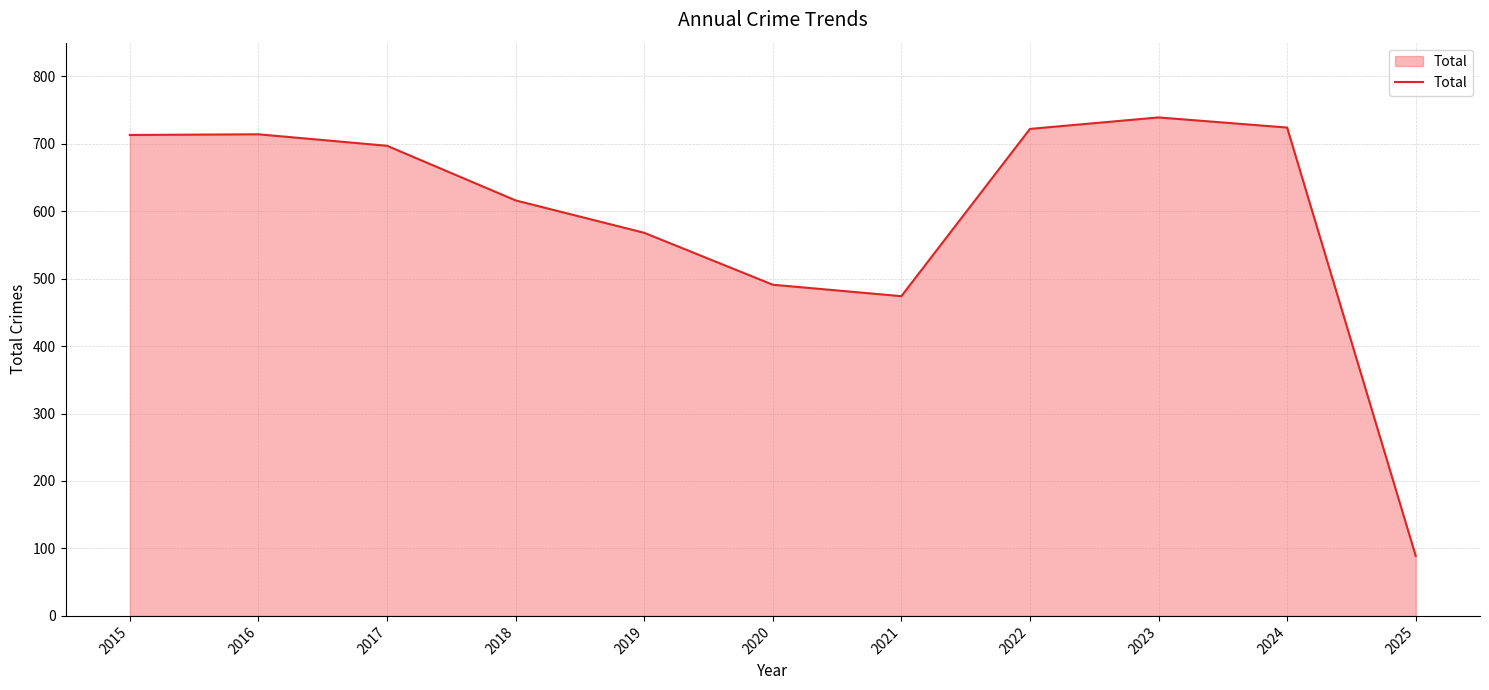

Which label corresponds to the smallest value in the chart?

2025